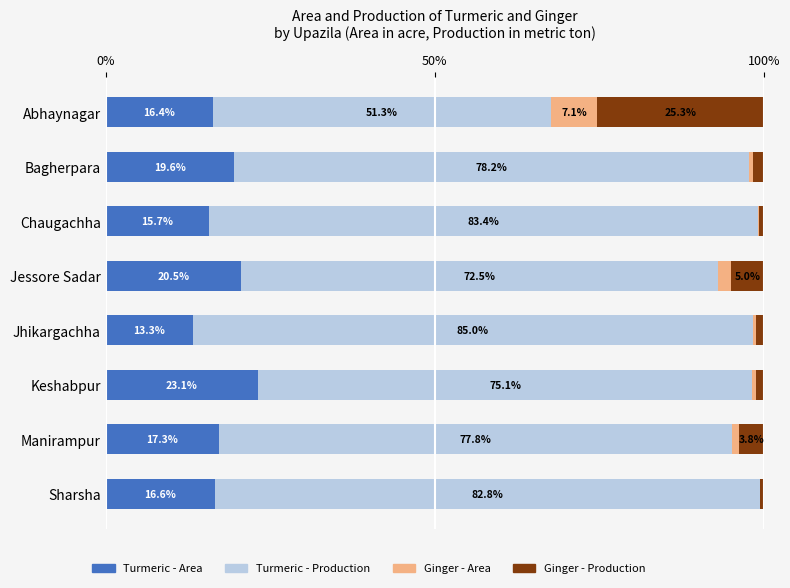

What is the total value across all series at Manirampur?

100.0